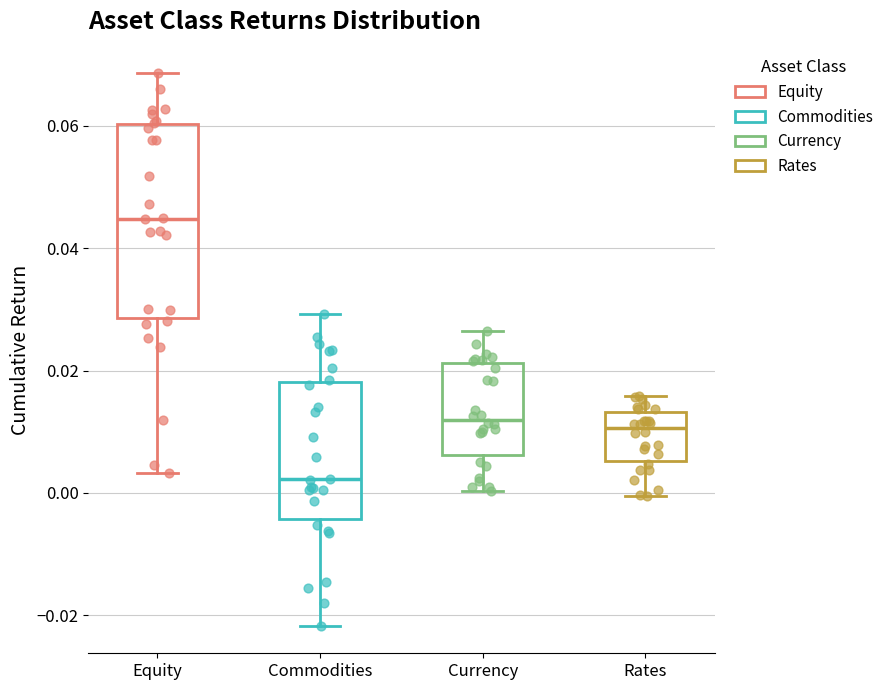

Comparing the boxes themselves (not the whiskers), which one is the tallest?

Equity